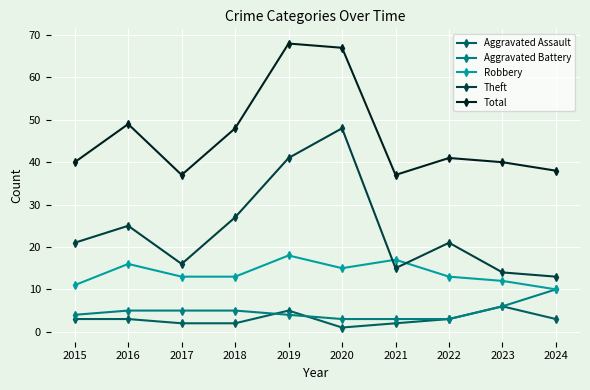

What is the difference between the maximum and minimum values in the Total series?

31